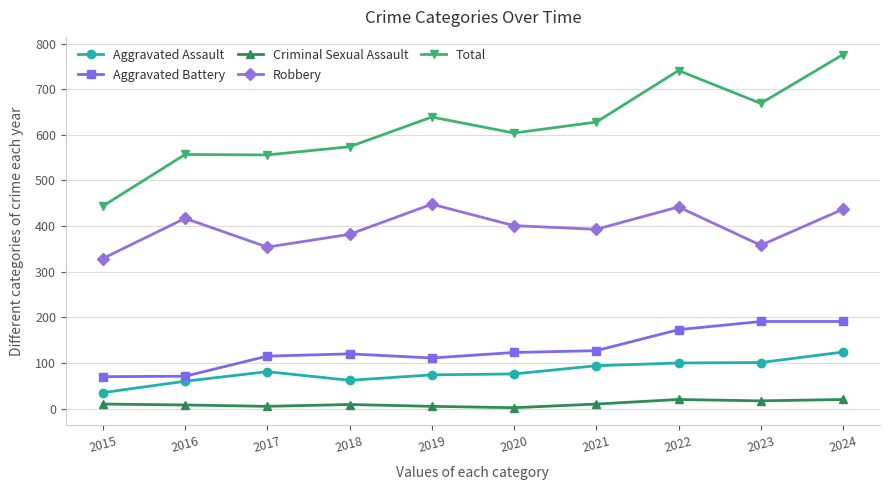

Which series has the largest range (max minus min)?

Total